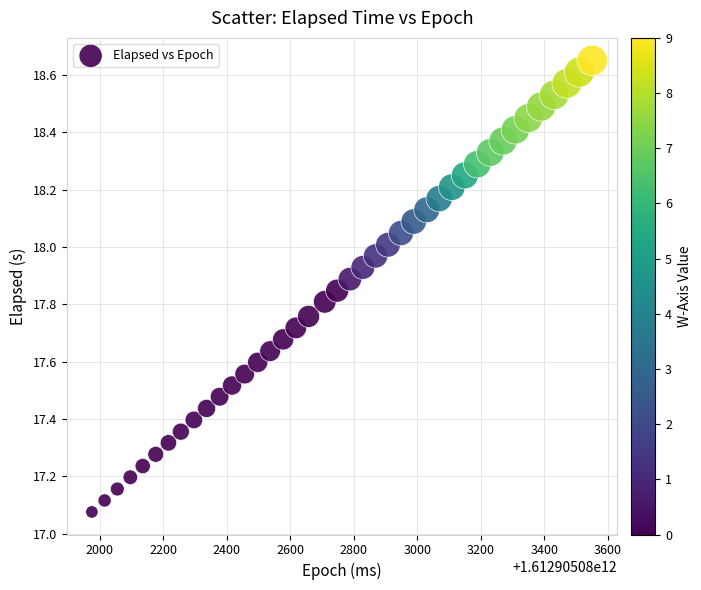

What is the range of X values (max minus min)?

1575.0